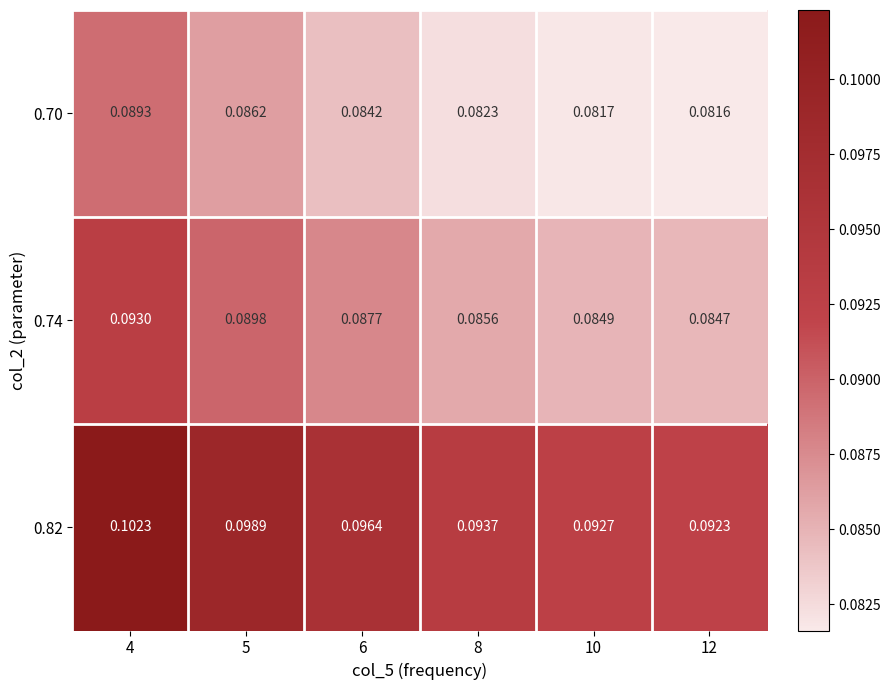

Is the value of 0.74 at 8 greater than the value of 0.82 at 8?

No